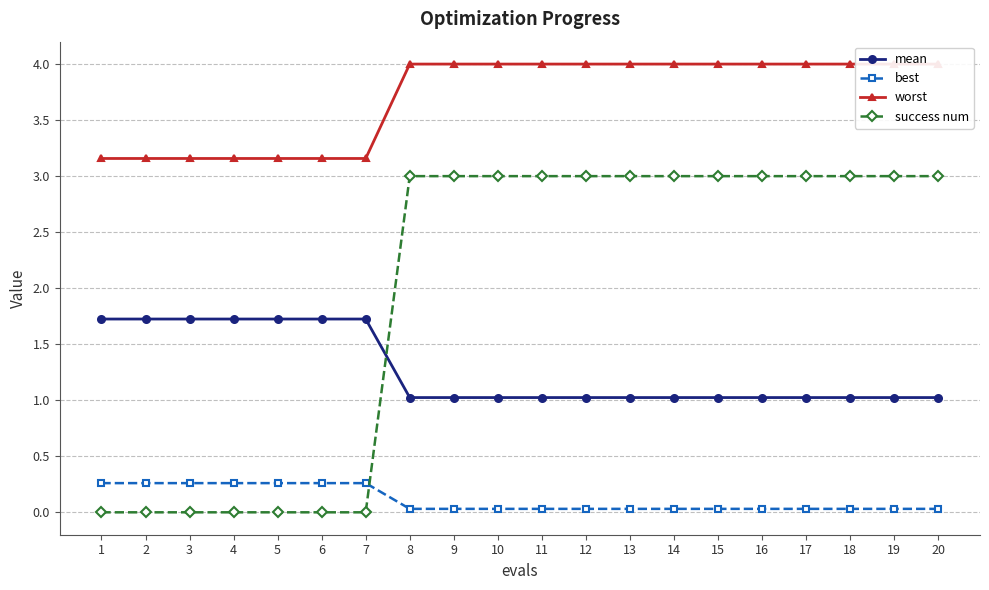

What is the value of the worst point at the 11th from the left?

4.0